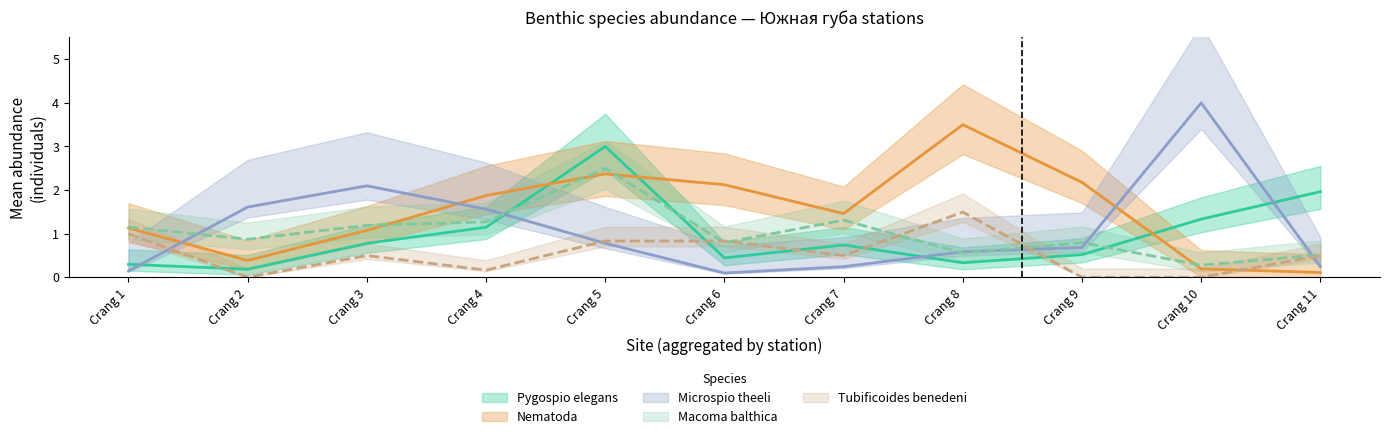

What is the difference between the highest and lowest values at Crang 1?

1.0